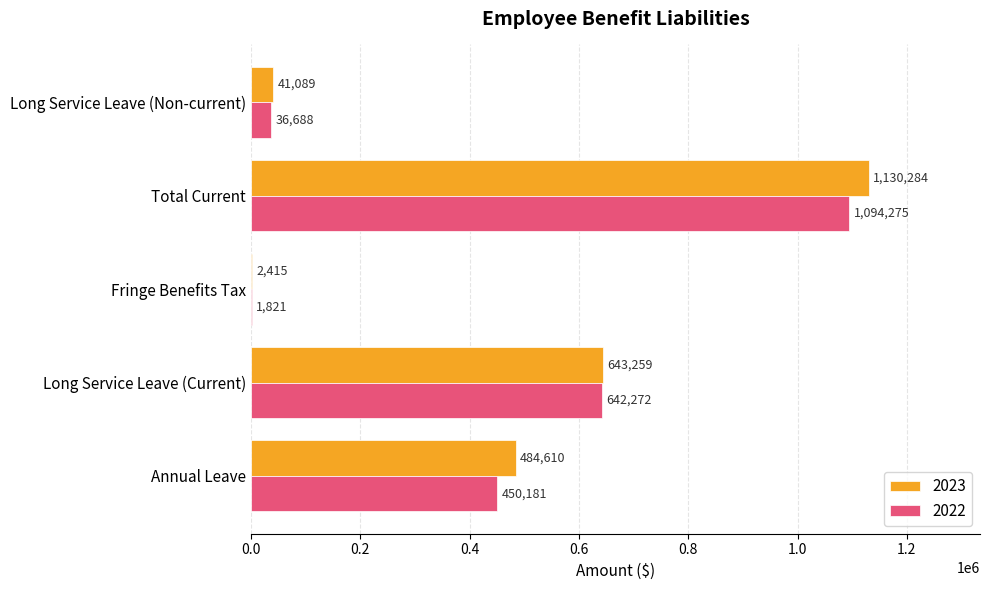

What is the difference between the 2022 values at Annual Leave and Total Current?

644094